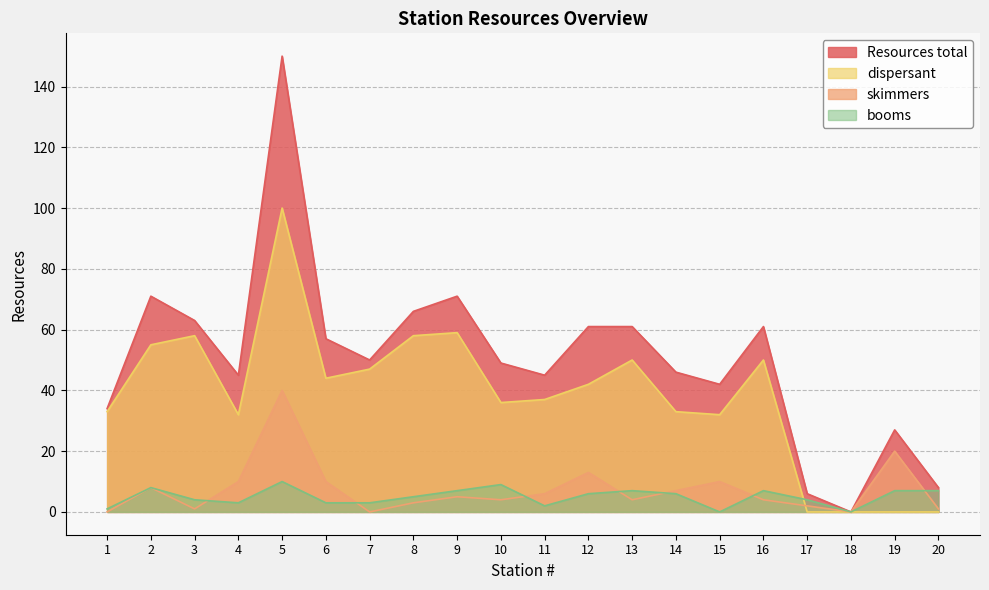

Does the chart display data point markers on the line(s)?

No